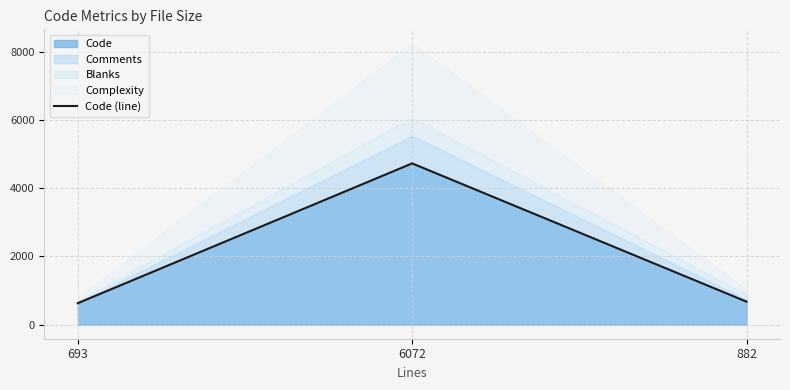

Reading left to right, what are all the values shown in this chart?

630	4732	675